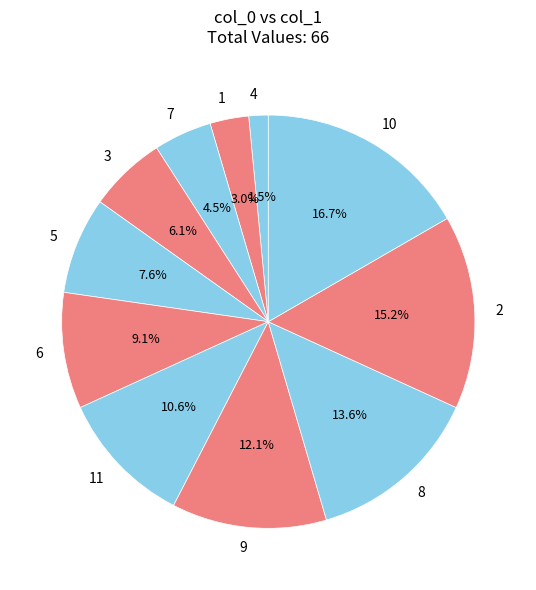

What is the largest slice in the pie chart?

10